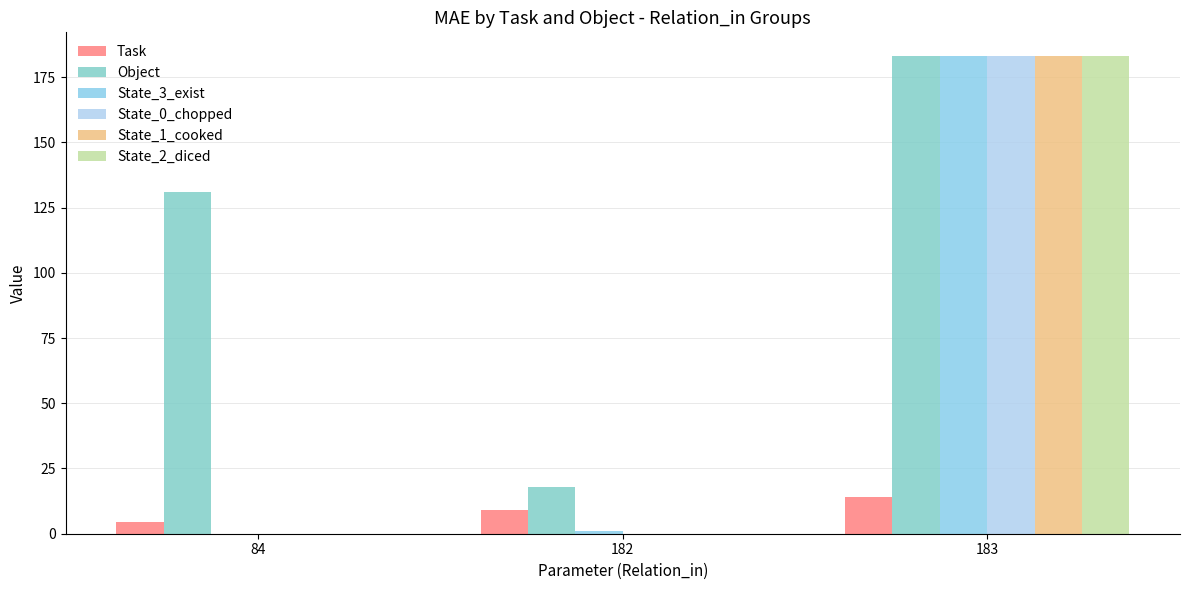

How many groups of bars are there?

3